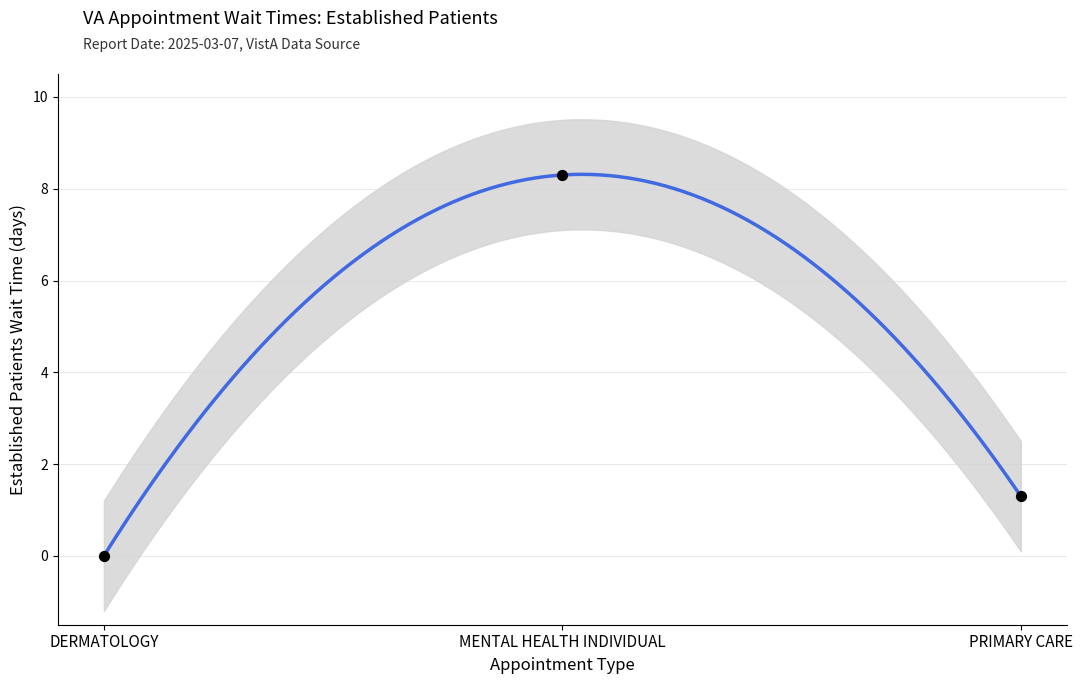

What is the change in value from DERMATOLOGY to PRIMARY CARE?

+1.3